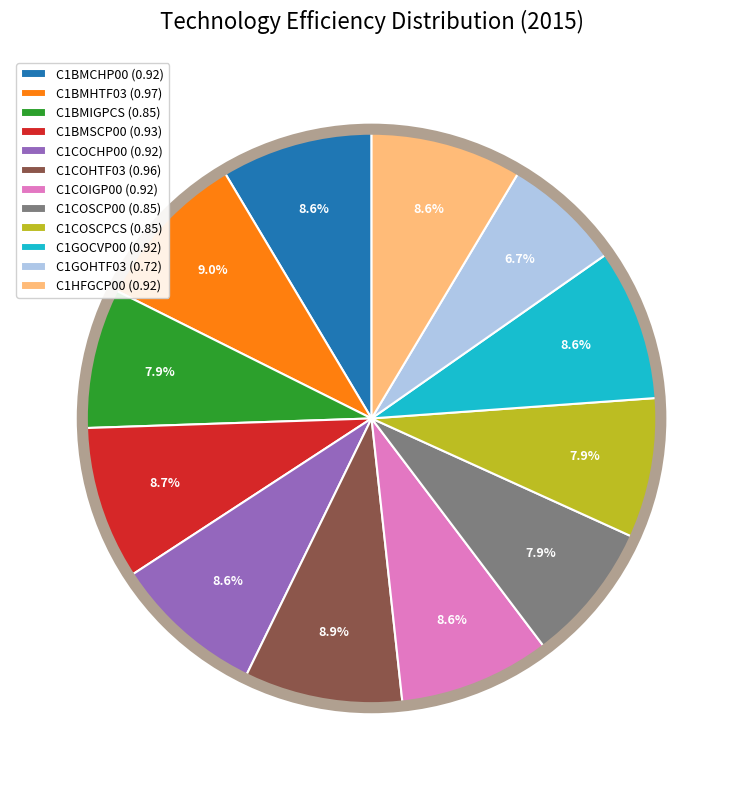

To the nearest percent, what is the difference between the largest and smallest slice percentages?

2%